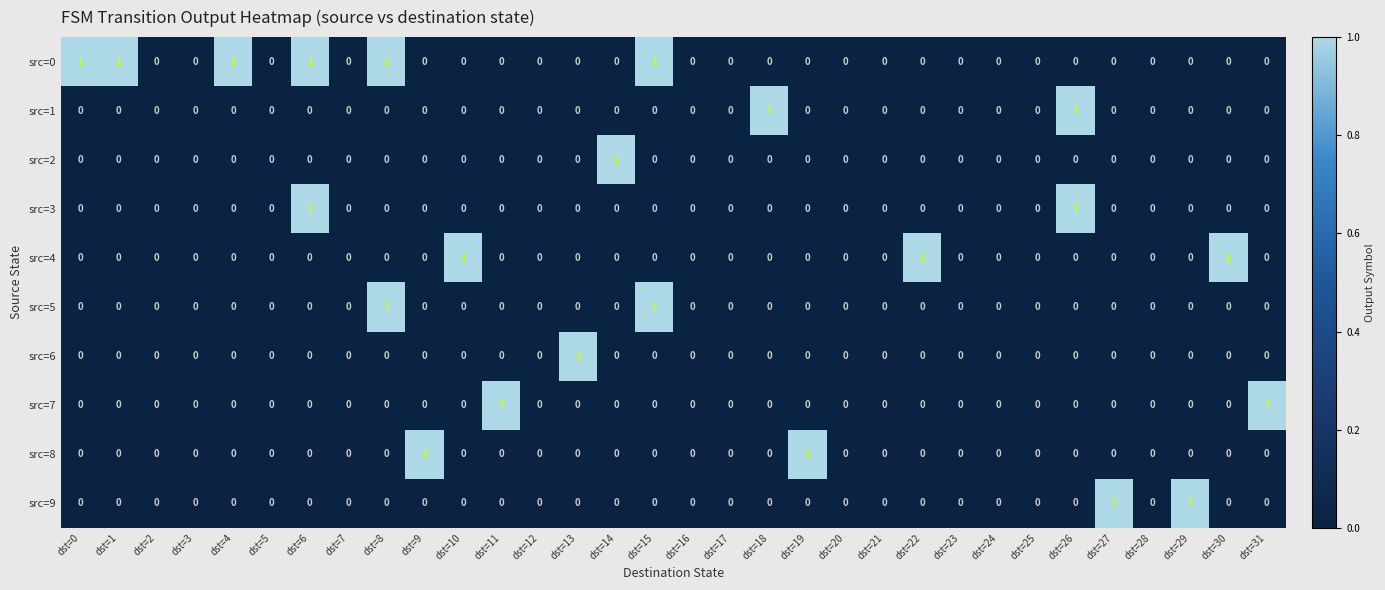

Is it true that src=2 equals 0 at dst=6?

True